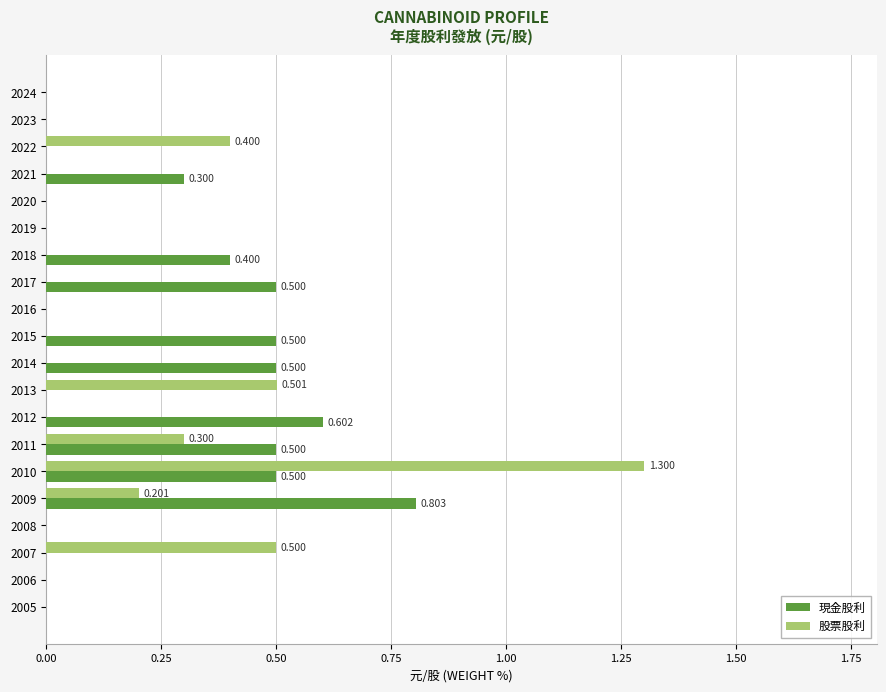

Is the value of 股票股利 at 2023 greater than the value of 現金股利 at 2018?

No